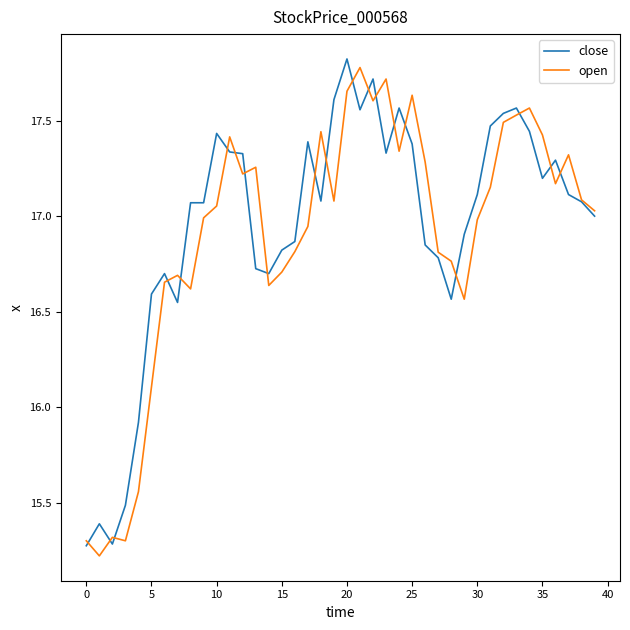

What is the maximum value shown in the chart?

17.8